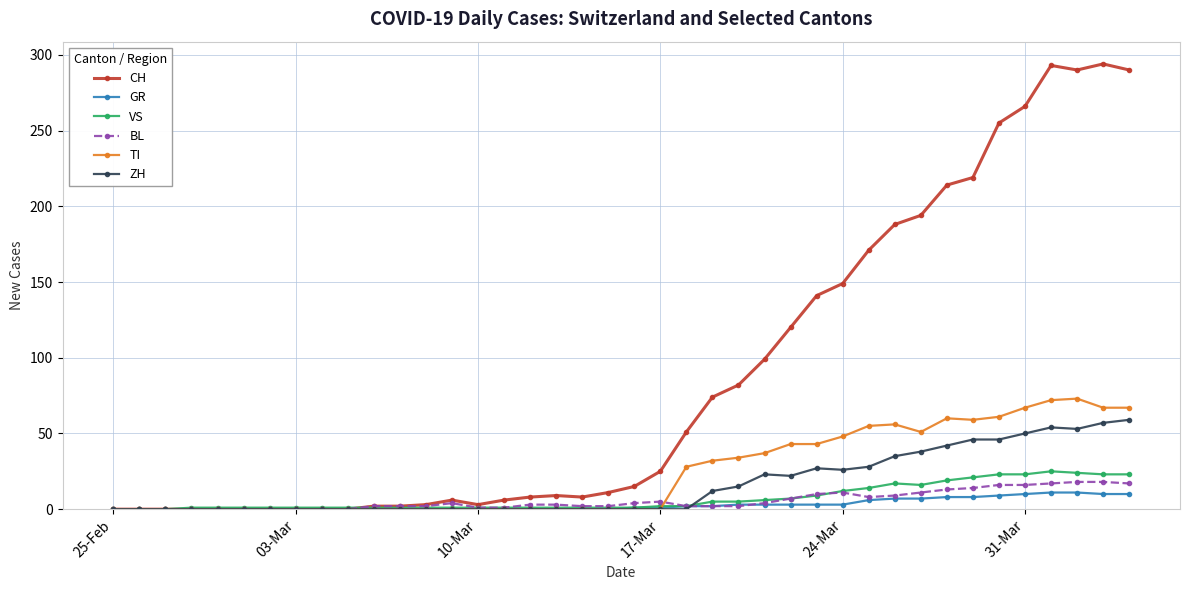

Which series ends up on top after the final intersection of VS and CH?

CH